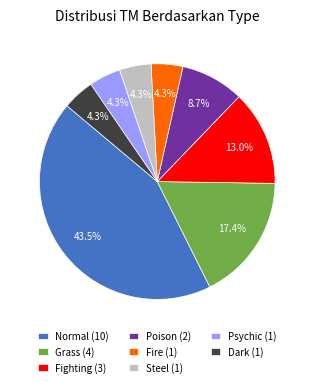

How many segments does this pie chart have?

8